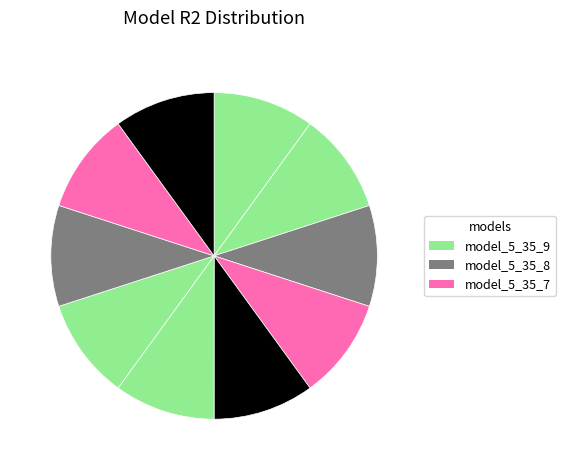

How many slices are in this pie chart?

10